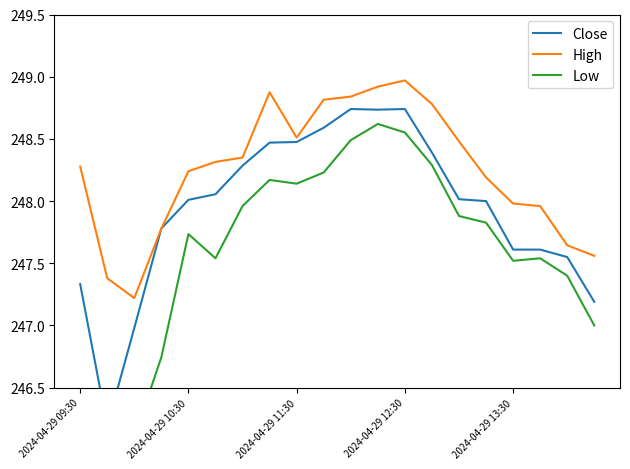

True or false: High has a value of 134.0 at 2024-04-29 09:30.

False